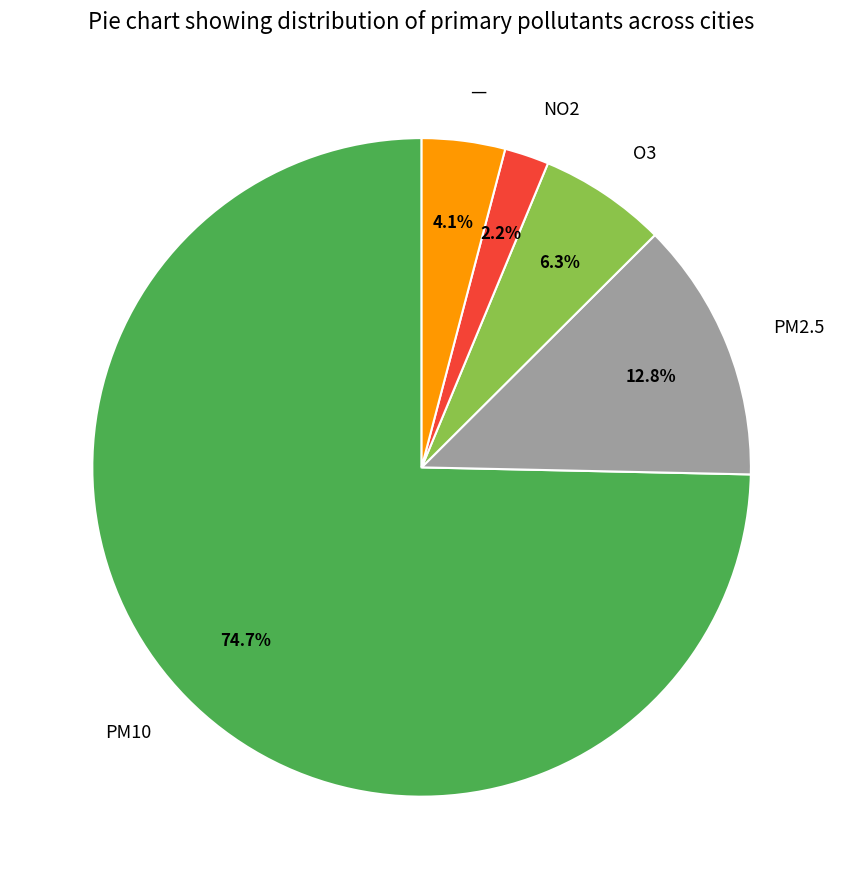

What portion of the pie excludes PM2.5?

87.2%